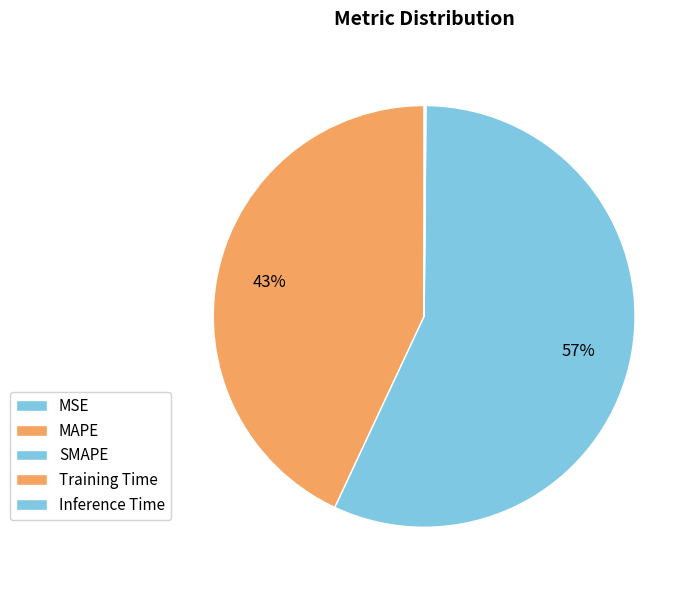

How much of the chart is everything except MAPE?

57.0%